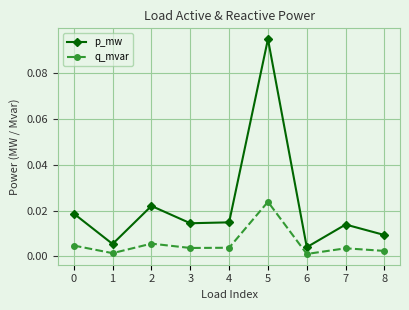

Between 6 and 8, which series saw the biggest shift?

p_mw